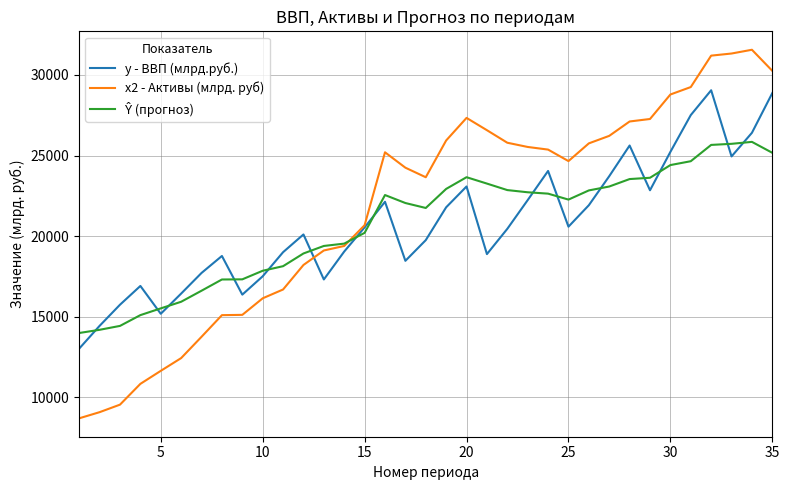

Count the number of data series in this chart.

3